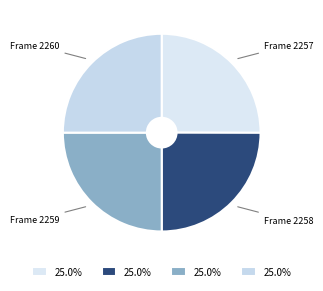

Is there any slice that represents more than half of the pie?

No